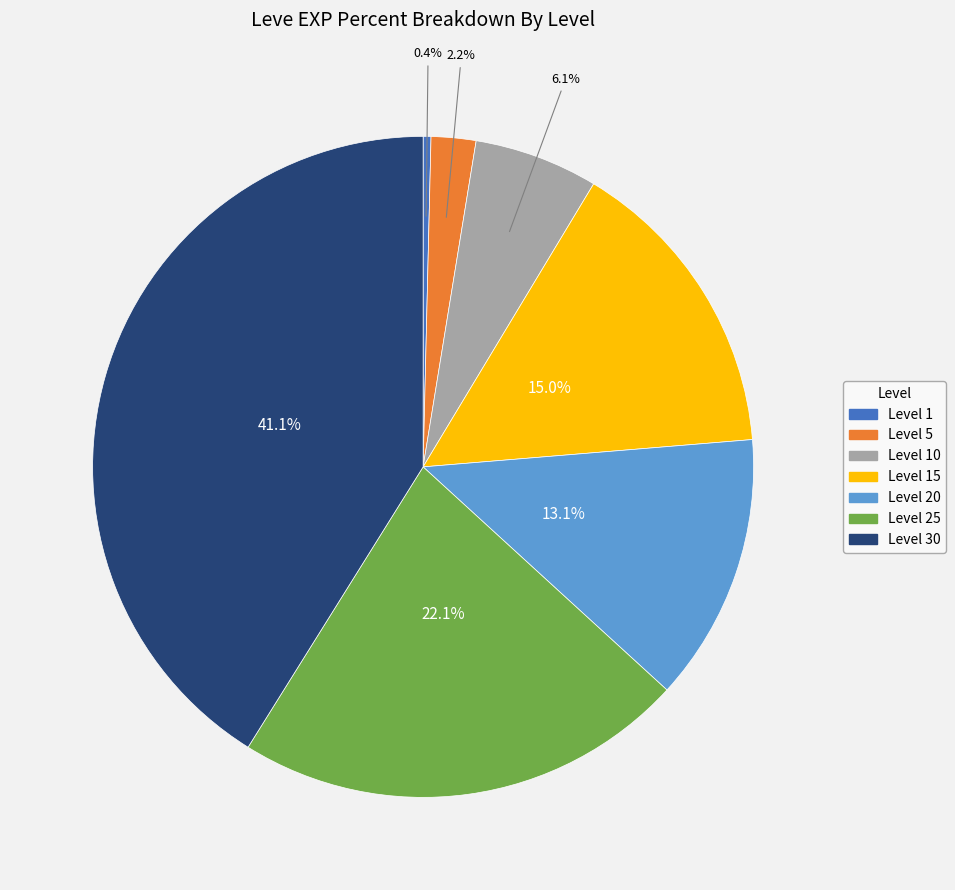

Count the number of slices in the pie.

7